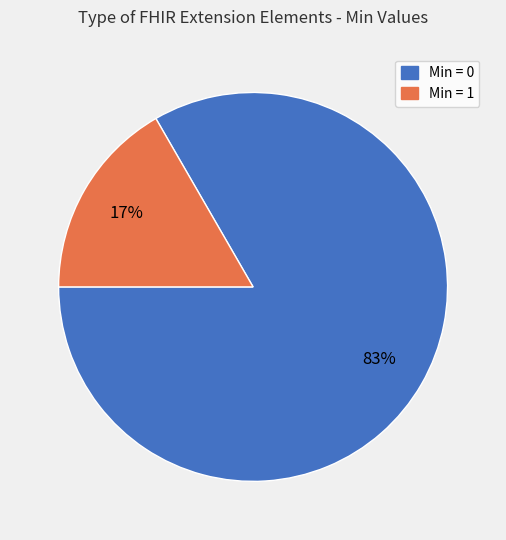

To the nearest percent, what is the combined percentage of Min = 0 and Min = 1?

100%